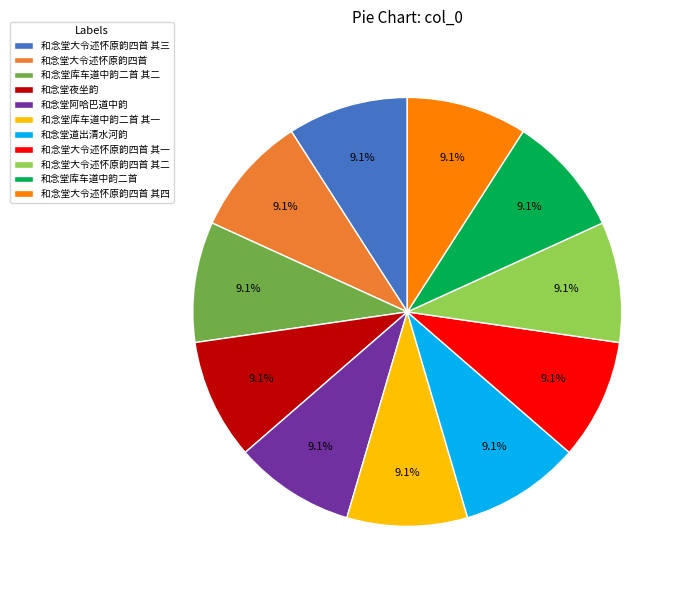

To the nearest percent, what percentage of the pie is 和念堂库车道中韵二首 其一?

9%